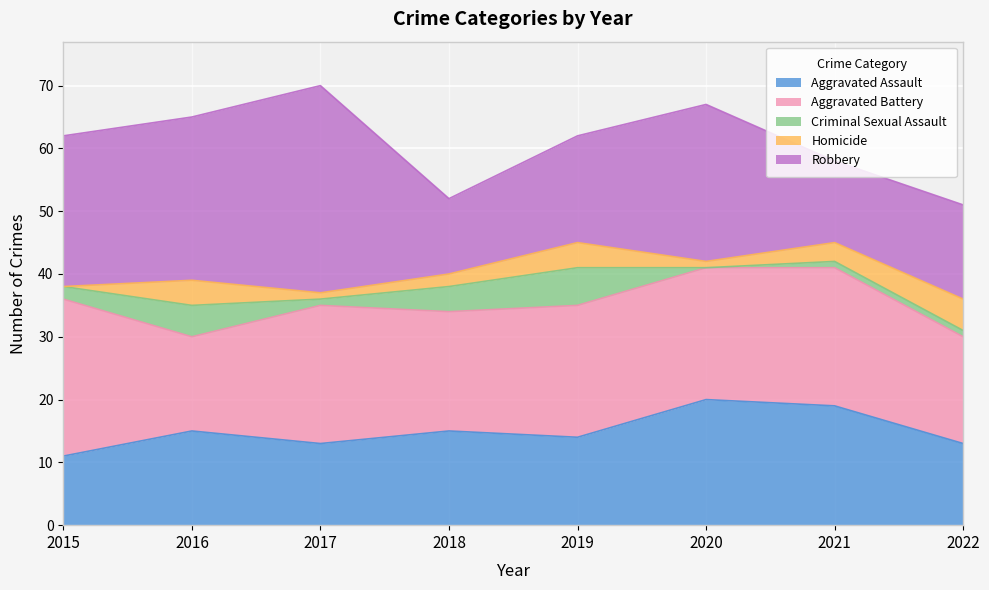

What is the difference between the maximum and minimum values in the Aggravated Assault series?

9